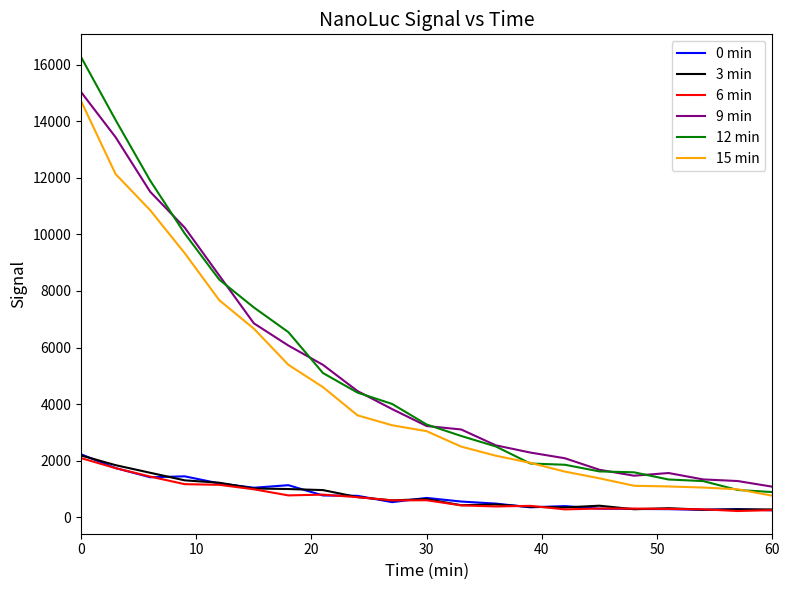

What is the minimum value for 12 min?

892